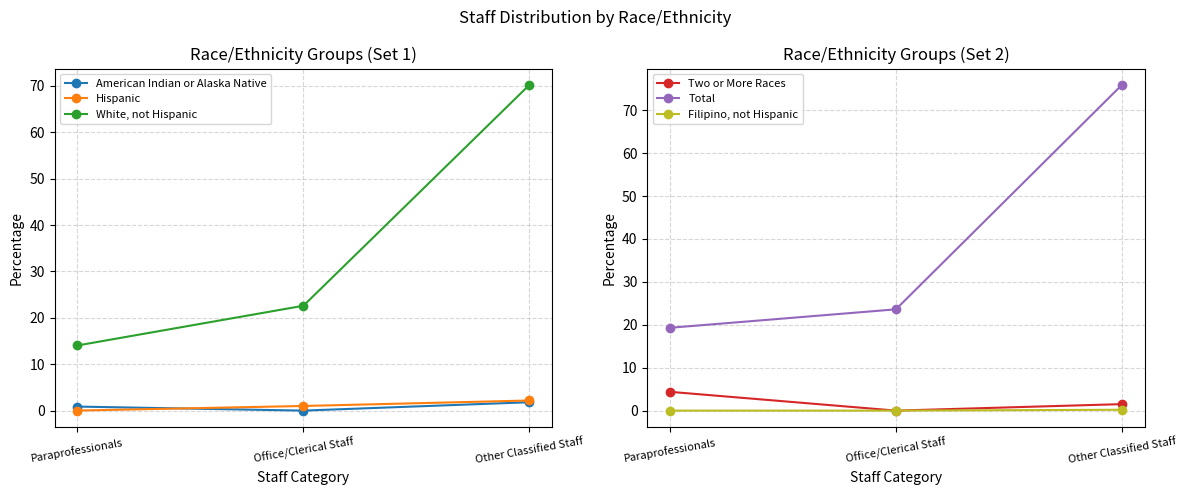

Is it true that American Indian or Alaska Native equals 3.1 at Other Classified Staff?

False